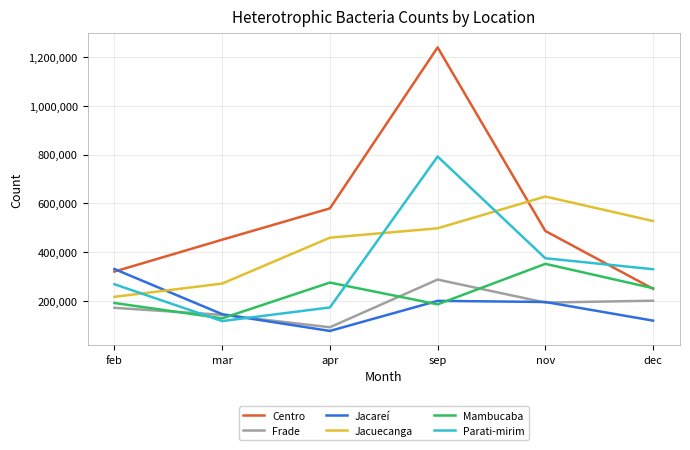

Rank the categories by Jacuecanga value from highest to lowest.

nov, dec, sep, apr, mar, feb